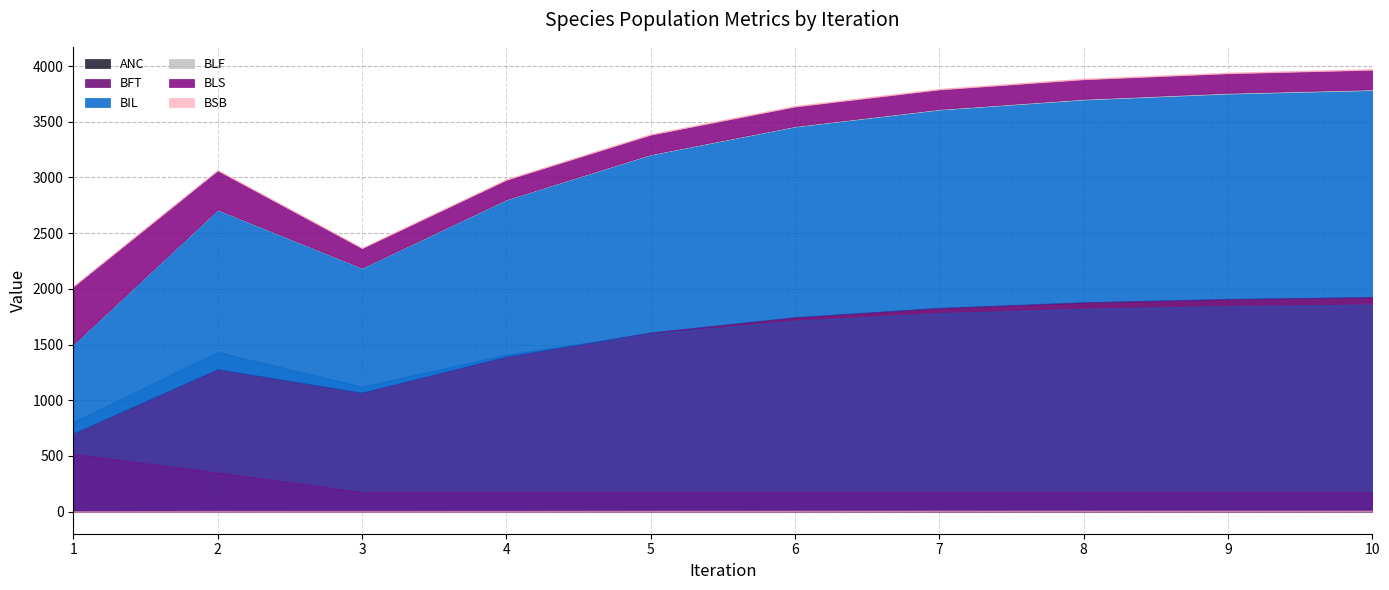

True or false: BLS and ANC cross at least once.

False